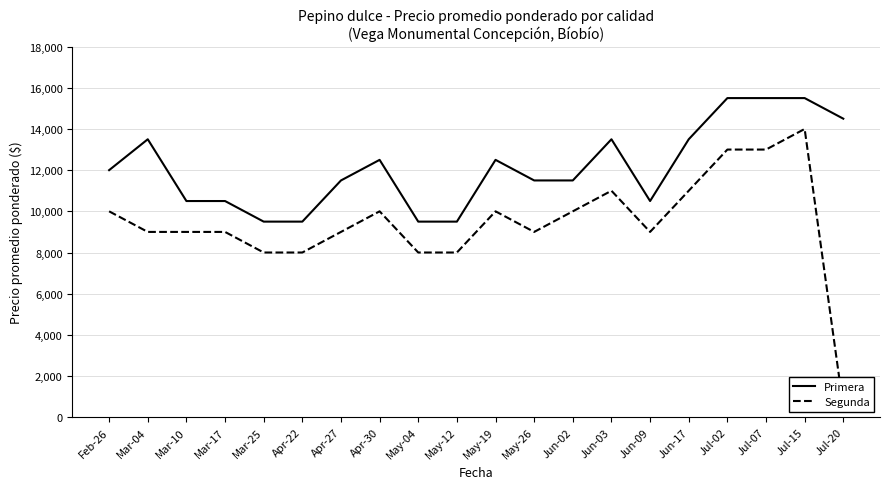

What is the sum of the Segunda values at Mar-17 and May-19?

19000